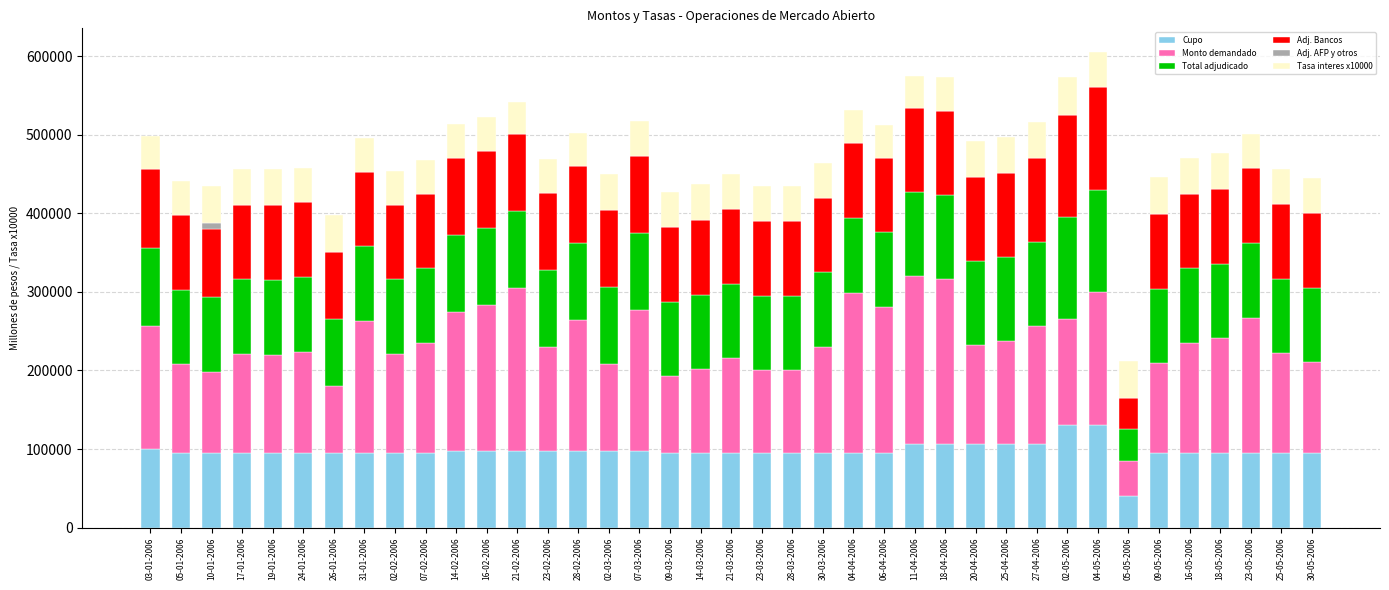

What is the maximum value for Cupo?

130000